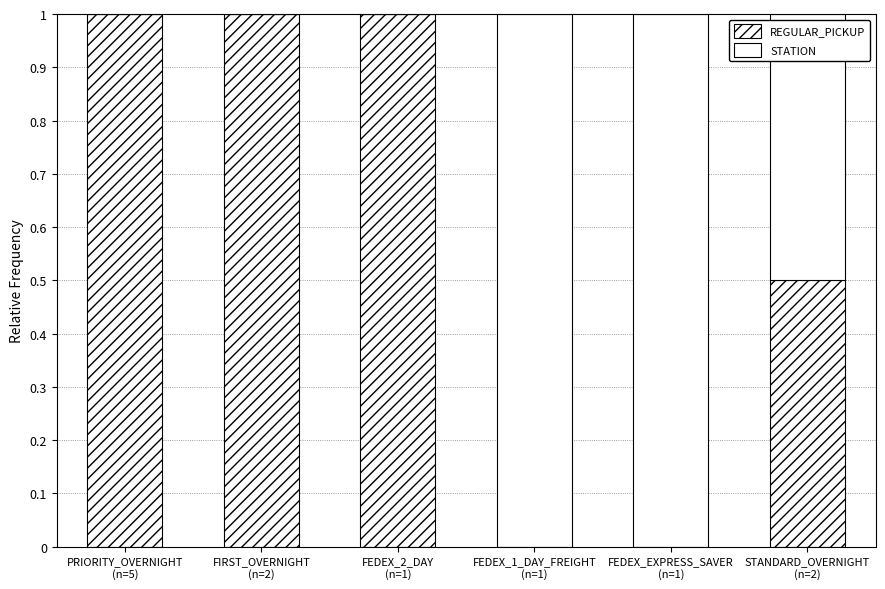

What is the difference between the second highest and minimum values in the REGULAR_PICKUP series?

1.0